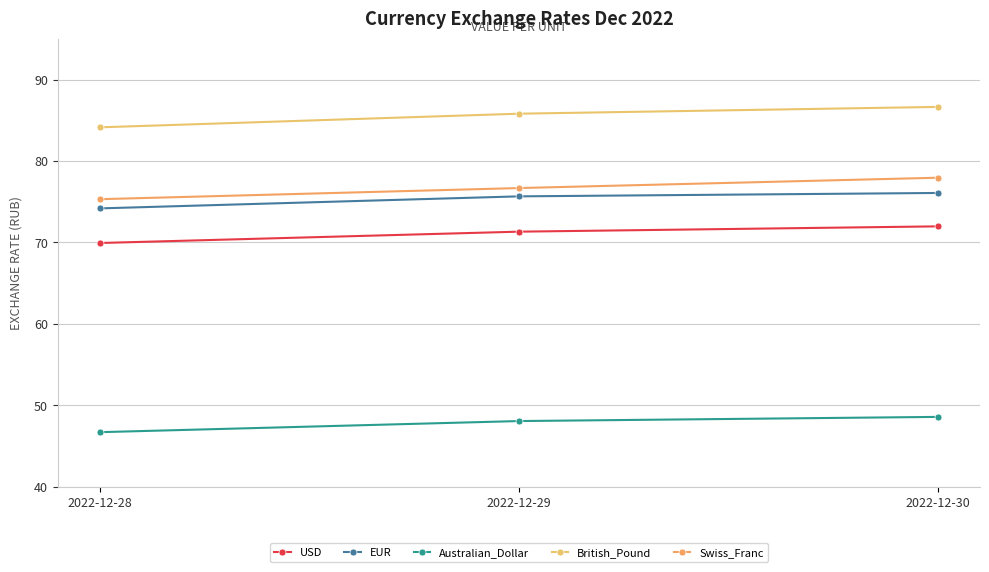

Rank the series by their maximum value, from highest to lowest.

British_Pound, Swiss_Franc, EUR, USD, Australian_Dollar